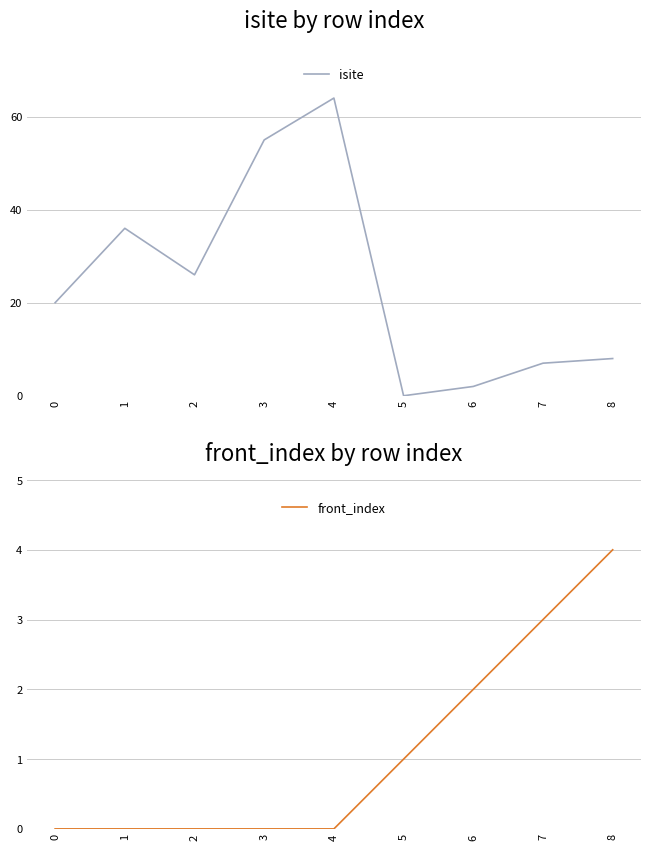

Rank the categories by front_index value from lowest to highest.

0, 1, 2, 3, 4, 5, 6, 7, 8